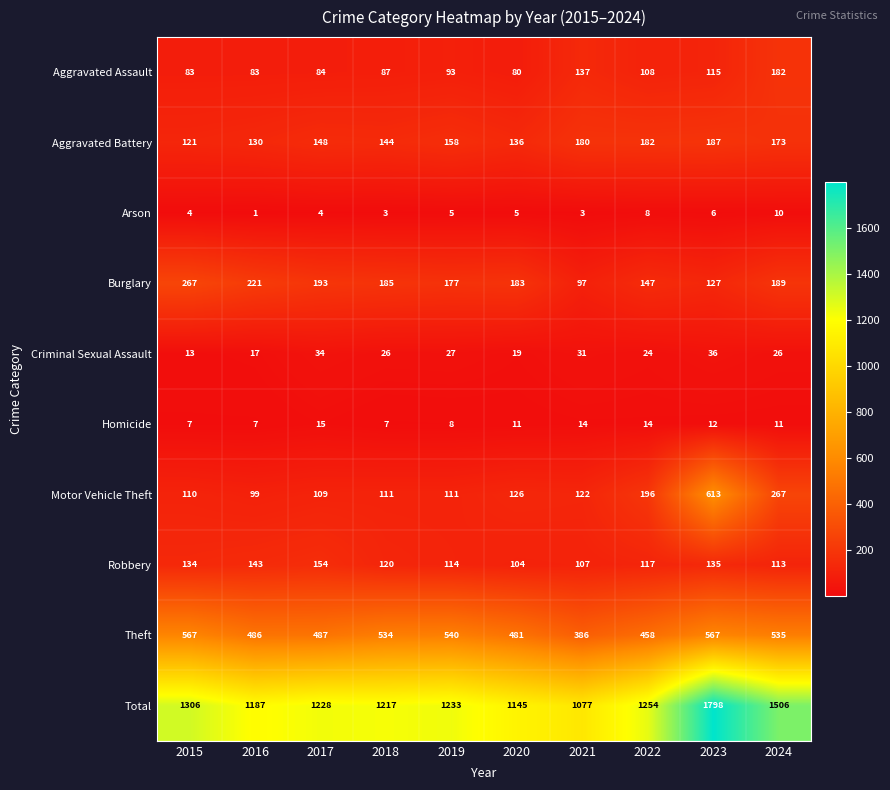

Which series changed the most between 2018 and 2023?

Total